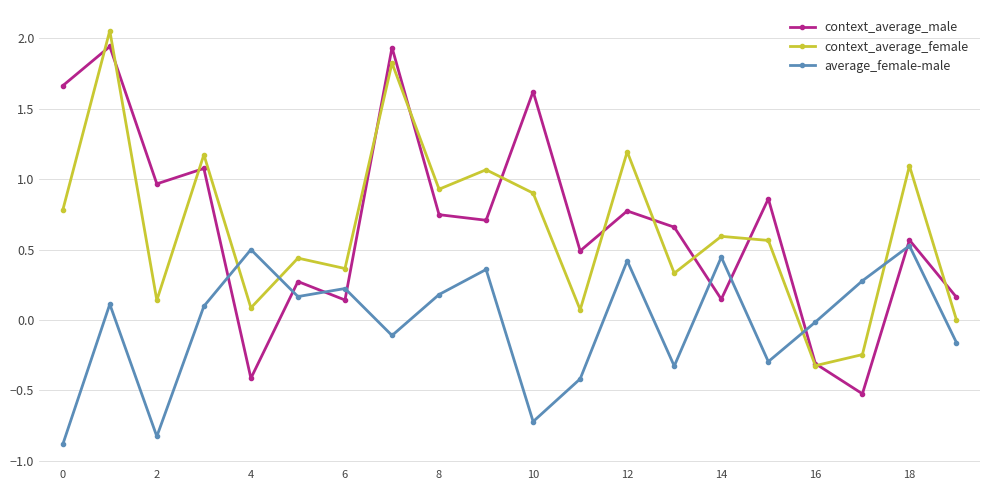

In context_average_female, how many points are higher than both neighbors (excluding endpoints)?

8